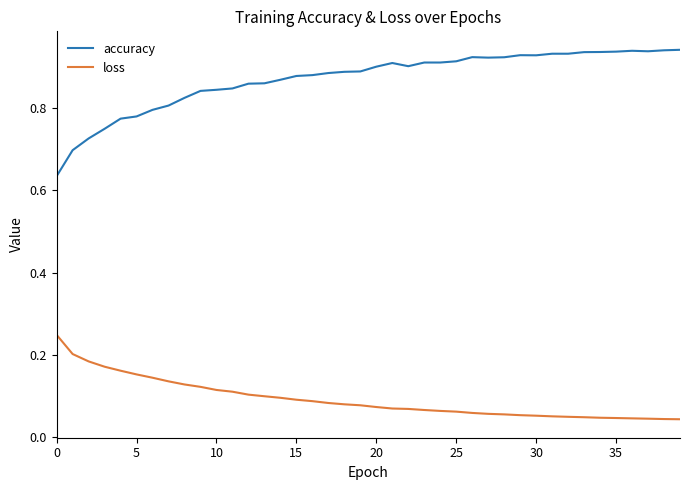

Which series has the widest spread of values?

accuracy